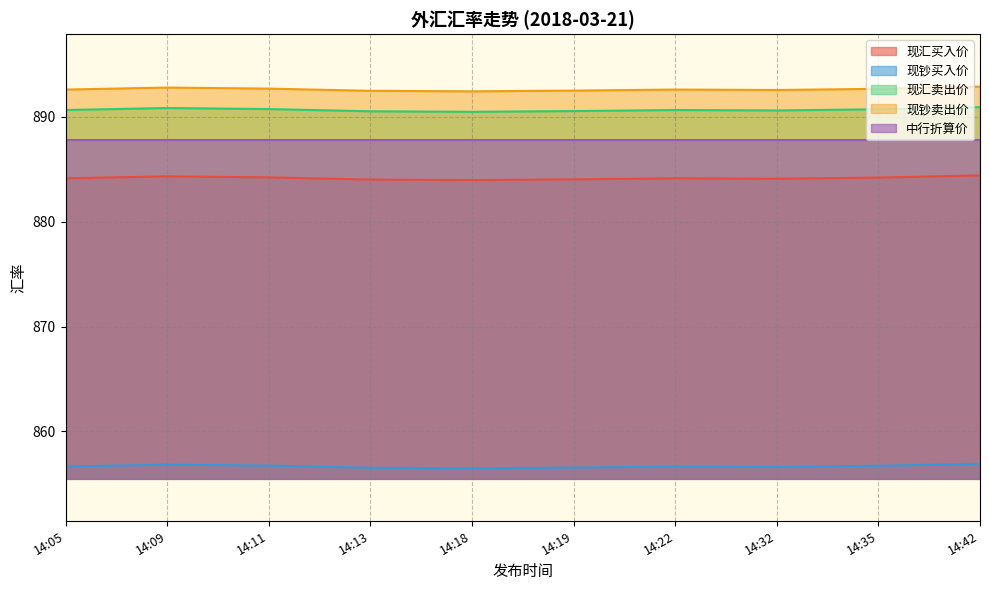

What is the value of the 现钞买入价 point at the 3rd from the left?

856.8